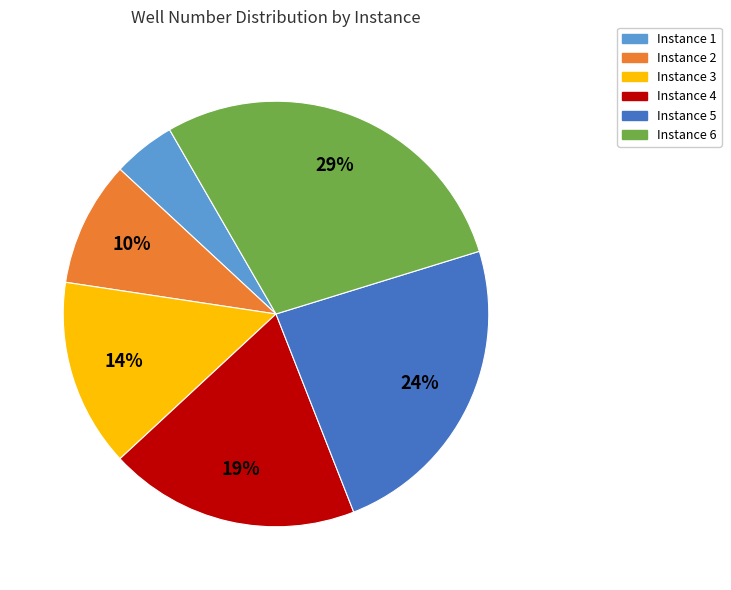

Do Instance 2 and Instance 3 together represent more than half of the pie?

No